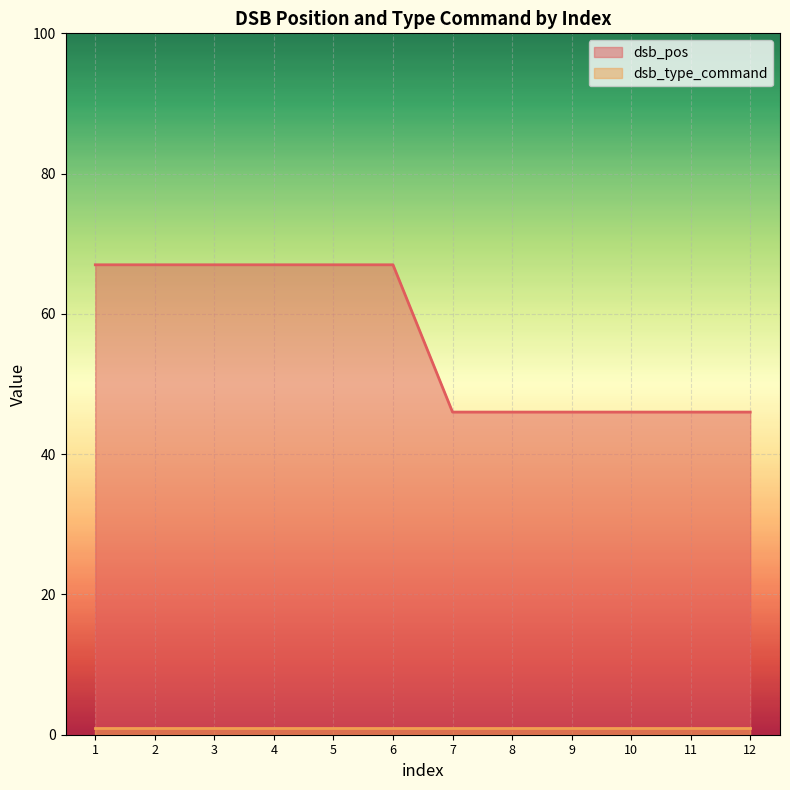

Between 10 and 8, which is larger?

10